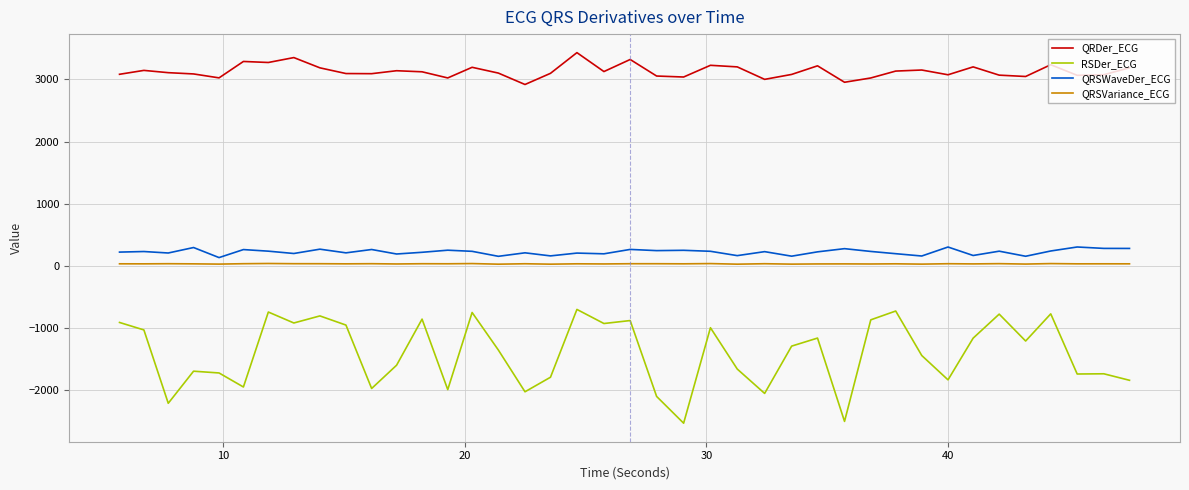

True or false: QRSWaveDer_ECG and QRSVariance_ECG cross at least once.

False